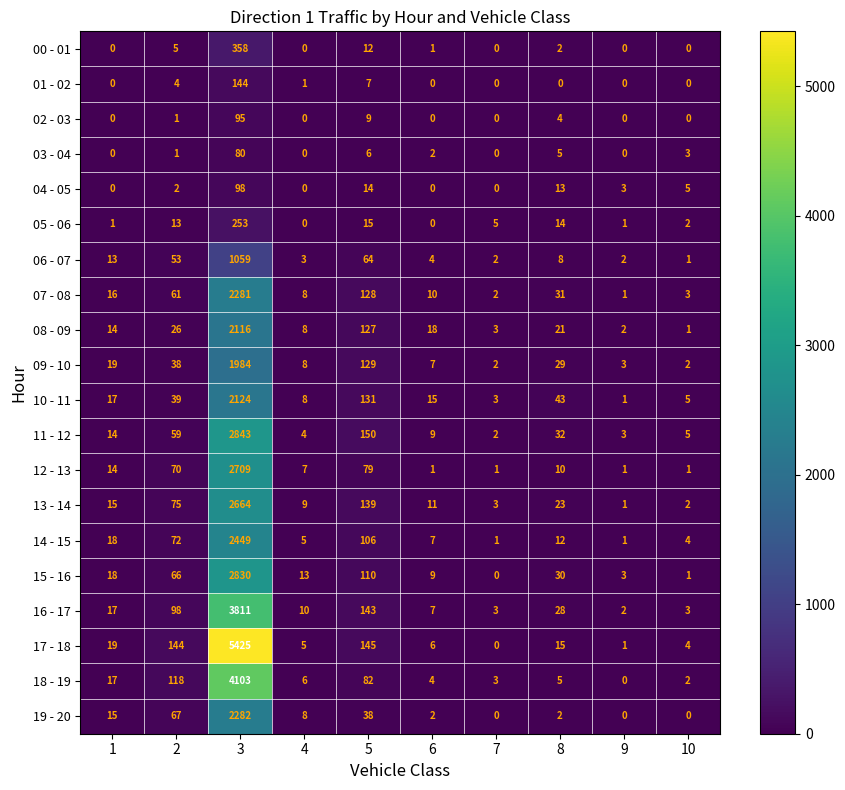

What is the total value across all series at 5?

1634